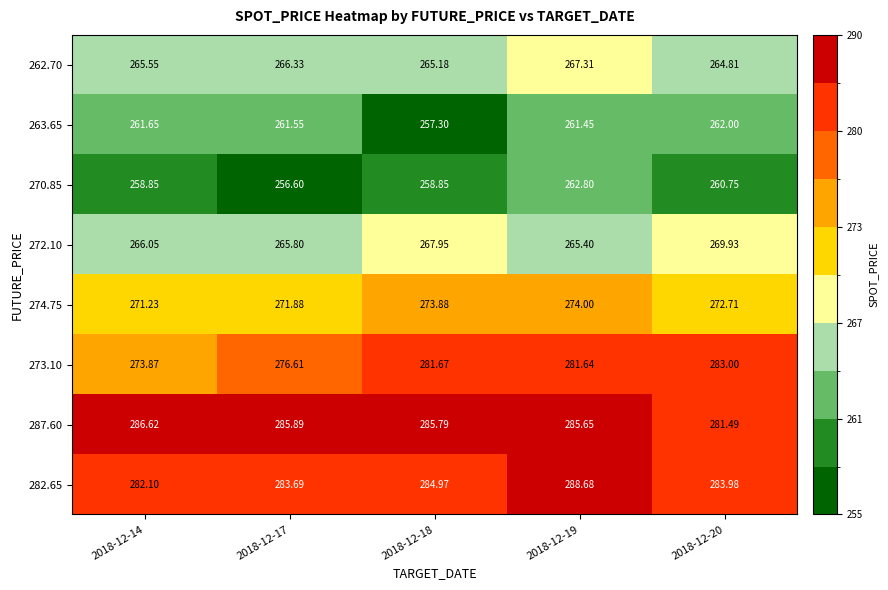

At 2018-12-20, list the series in order from smallest to largest.

270.85, 263.65, 262.70, 272.10, 274.75, 287.60, 273.10, 282.65